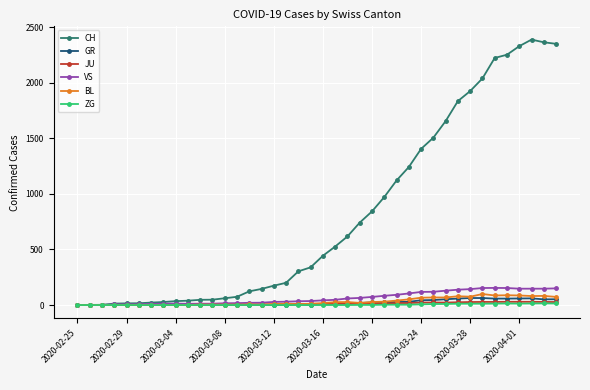

Which series has the largest range (max minus min)?

CH